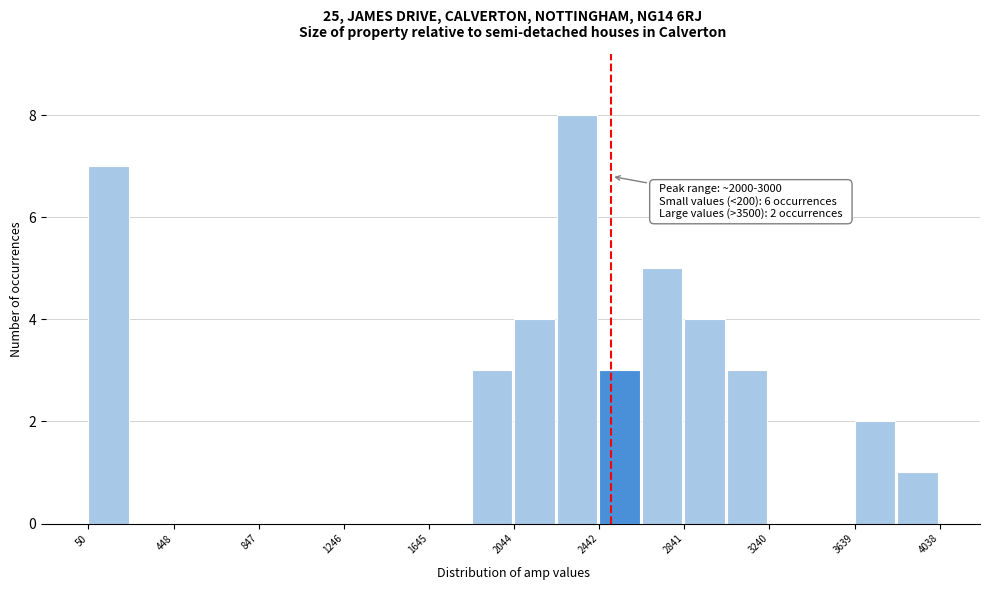

Around what value on the x-axis is the tallest bar? Give the approximate position of its centre, as read against the axis.

2350